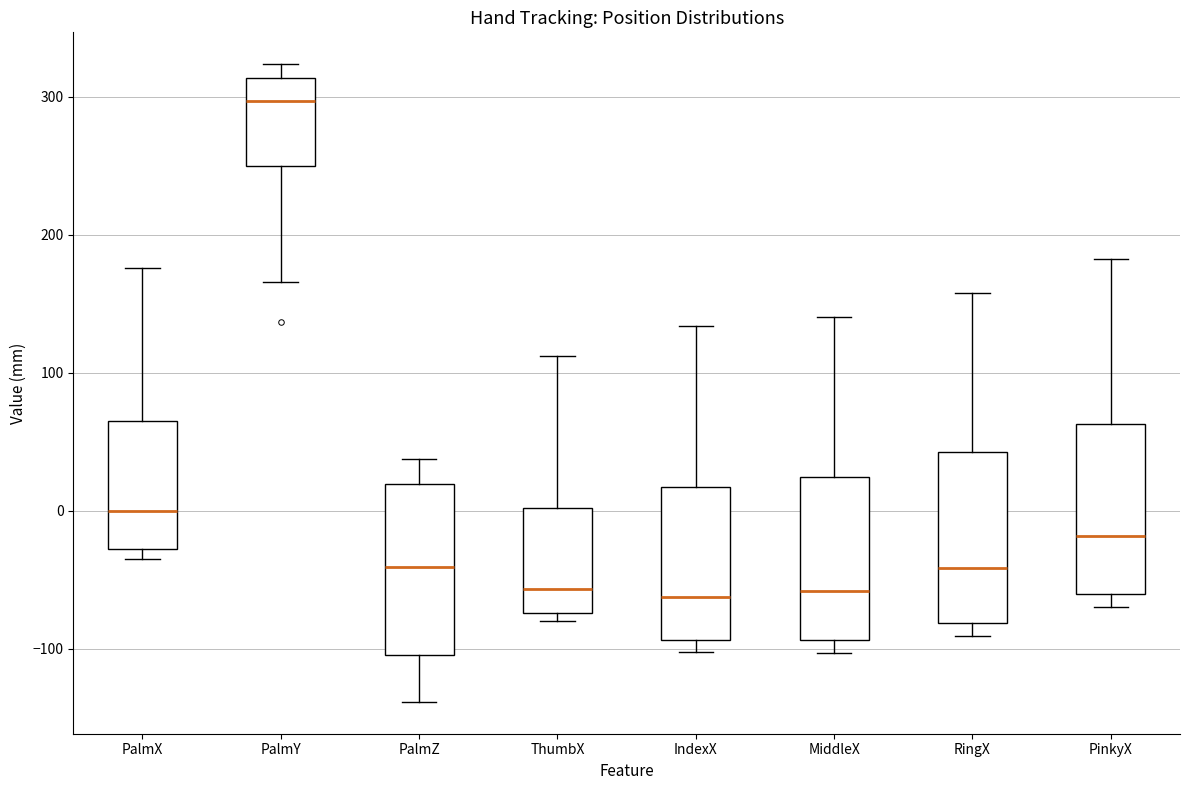

Reading left to right, transcribe this box plot: for each box, give where its median line is, the range the box spans, and where its two whiskers end, as read against the y-axis. The values are not printed on the chart, so give them approximately, as read against the axis.

PalmX: median 0, box -30 to 70, whiskers -40 to 180
PalmY: median 300, box 250 to 310, whiskers 170 to 320
PalmZ: median -40, box -100 to 20, whiskers -140 to 40
ThumbX: median -60, box -70 to 0, whiskers -80 to 110
IndexX: median -60, box -90 to 20, whiskers -100 to 130
MiddleX: median -60, box -90 to 20, whiskers -100 to 140
RingX: median -40, box -80 to 40, whiskers -90 to 160
PinkyX: median -20, box -60 to 60, whiskers -70 to 180